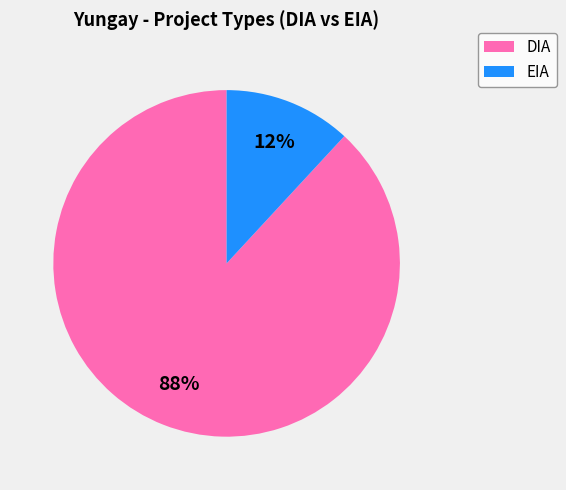

What percentage is the DIA slice, to the nearest percent?

88%